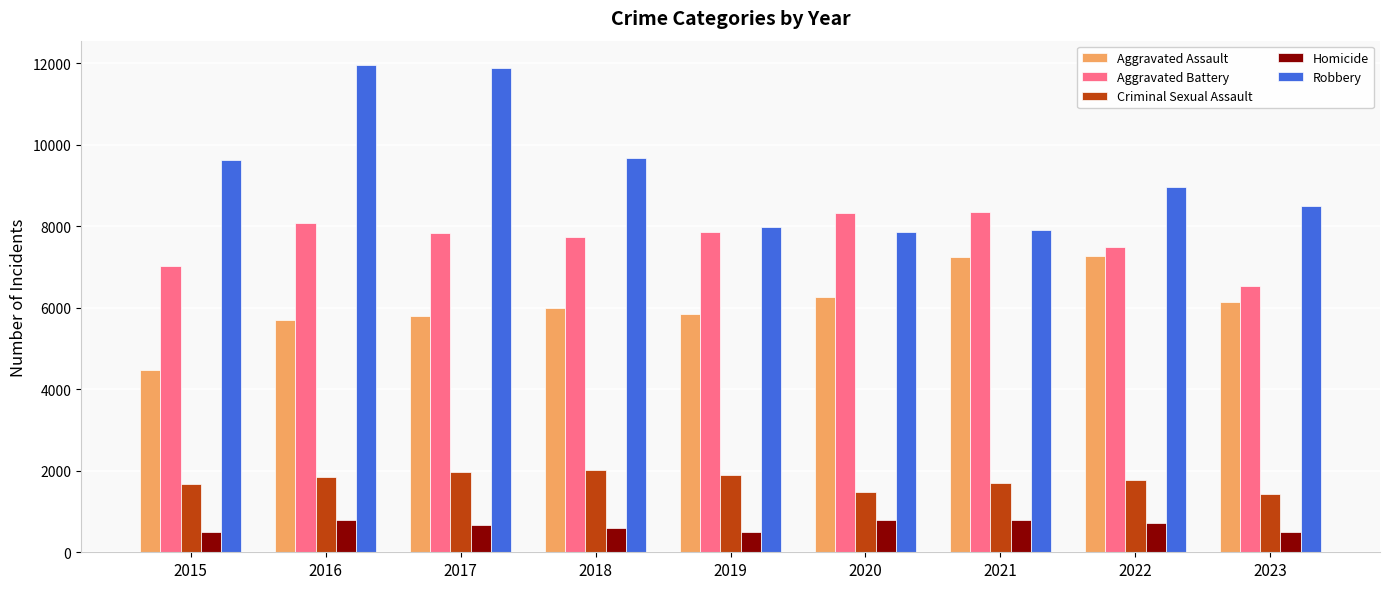

The value of Homicide at 2020 is 787. True or false?

True